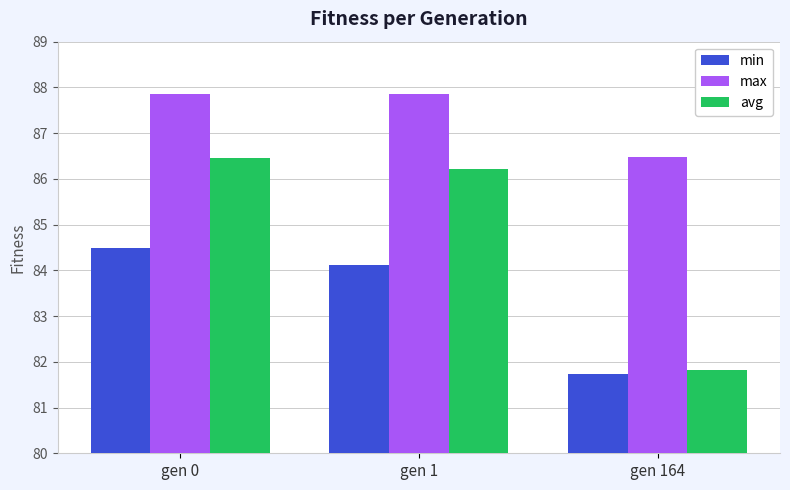

Which series has the widest spread of values?

avg